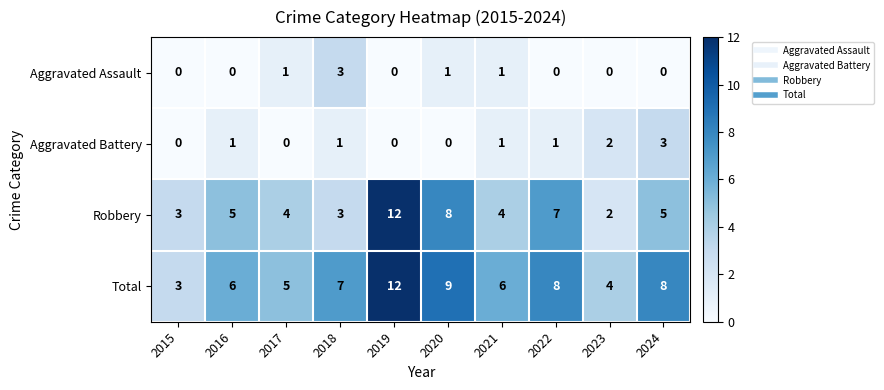

Between 2016 and 2019, which series saw the biggest shift?

Robbery